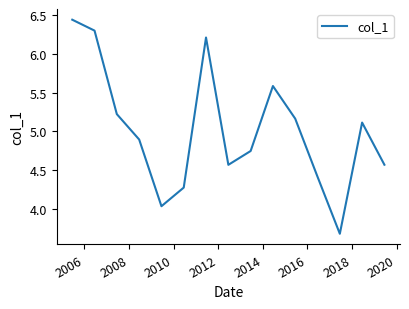

What is the difference between the maximum and minimum values?

2.7